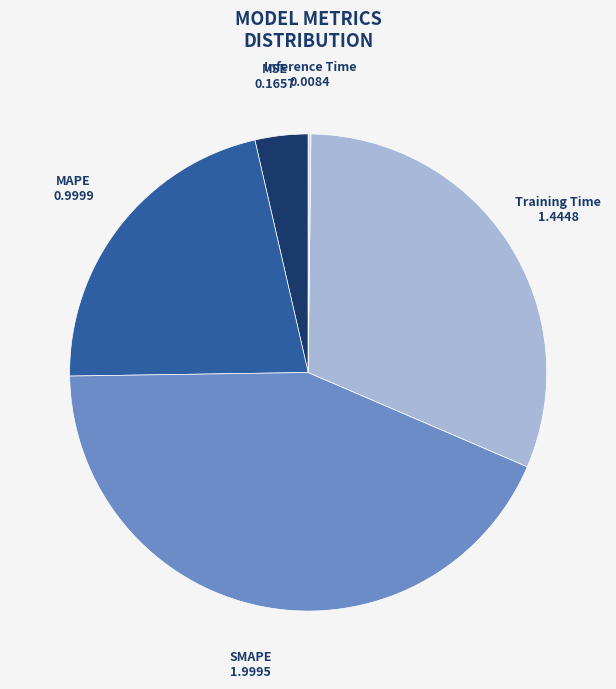

Does MSE account for over 50% of the chart?

No